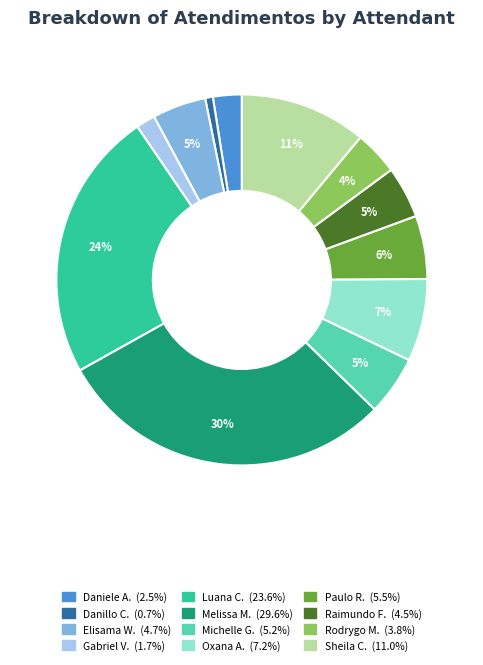

Does any single category account for the majority?

No